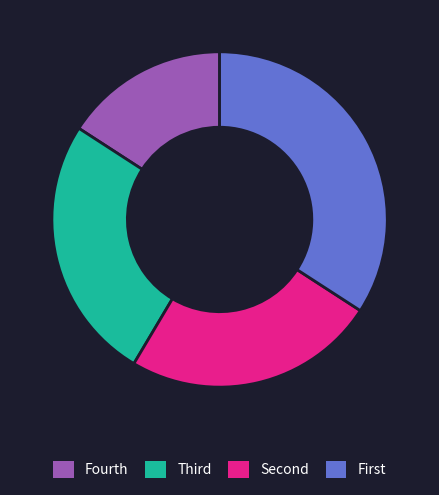

Is there a majority slice in this chart?

No